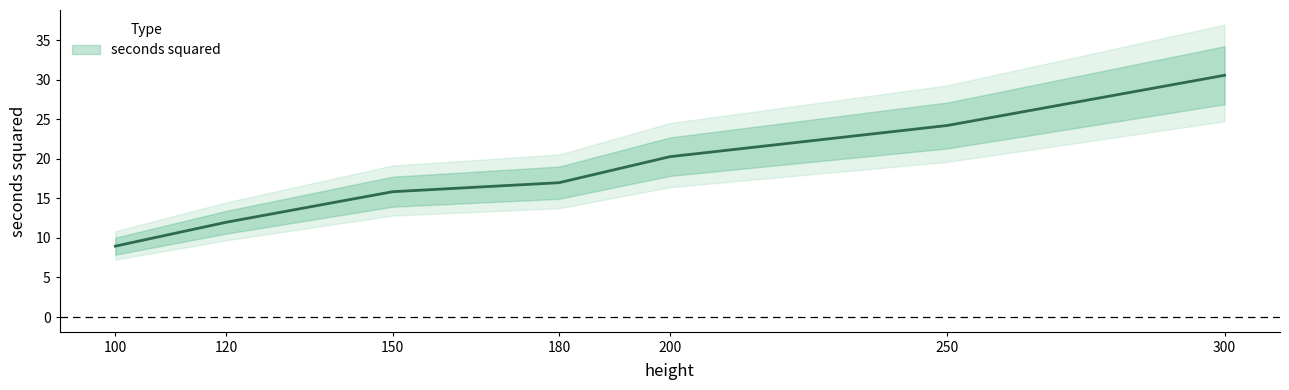

Is this an area chart (filled region under the line)?

No